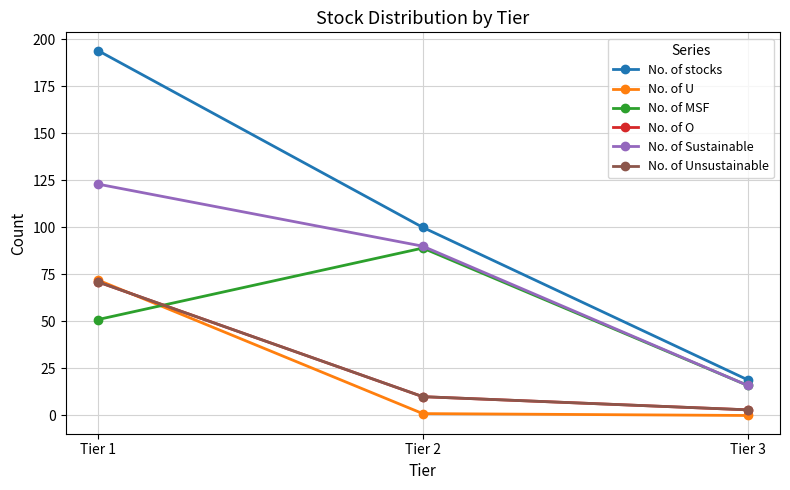

Where is No. of U nearest to the value 36?

Tier 2